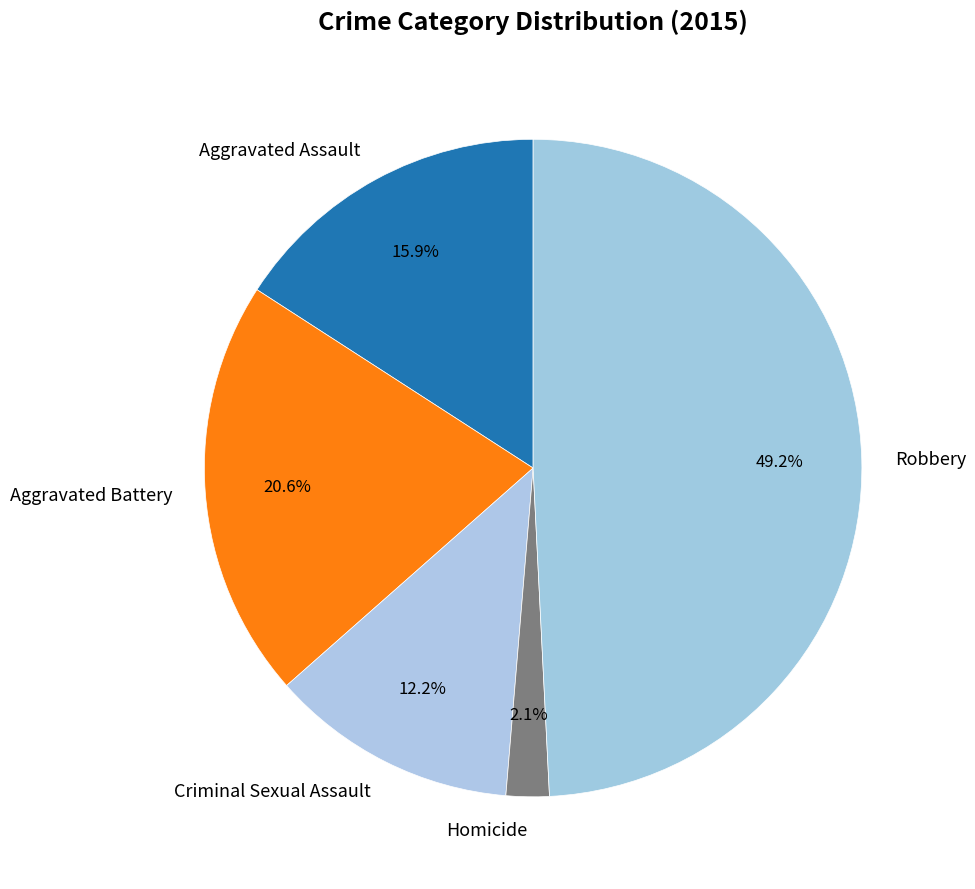

What is the total percentage of Homicide and Criminal Sexual Assault?

14.3%